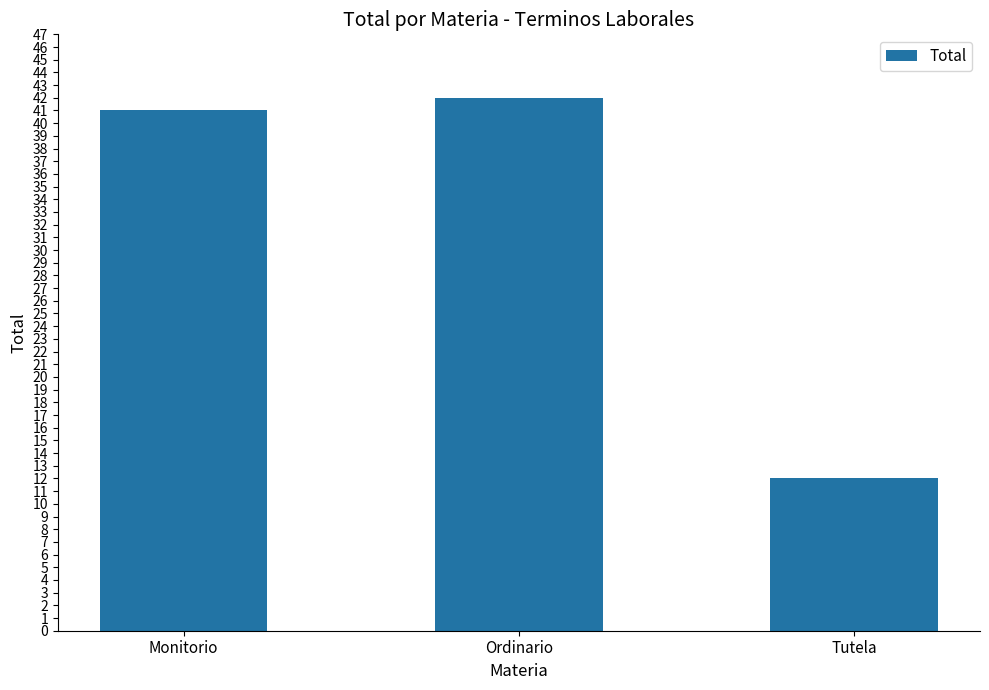

Which has a higher value, Tutela or Monitorio?

Monitorio